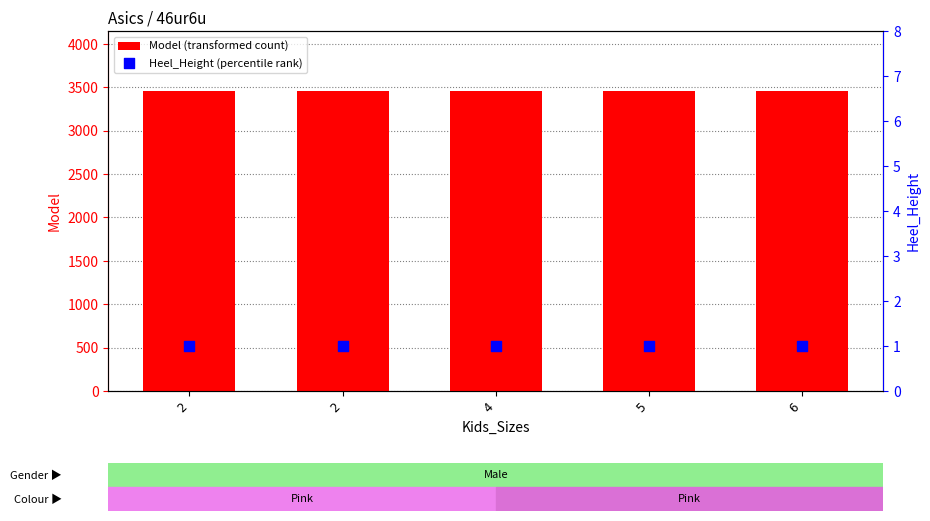

Which series reaches the minimum Y coordinate?

Heel_Height (percentile rank)